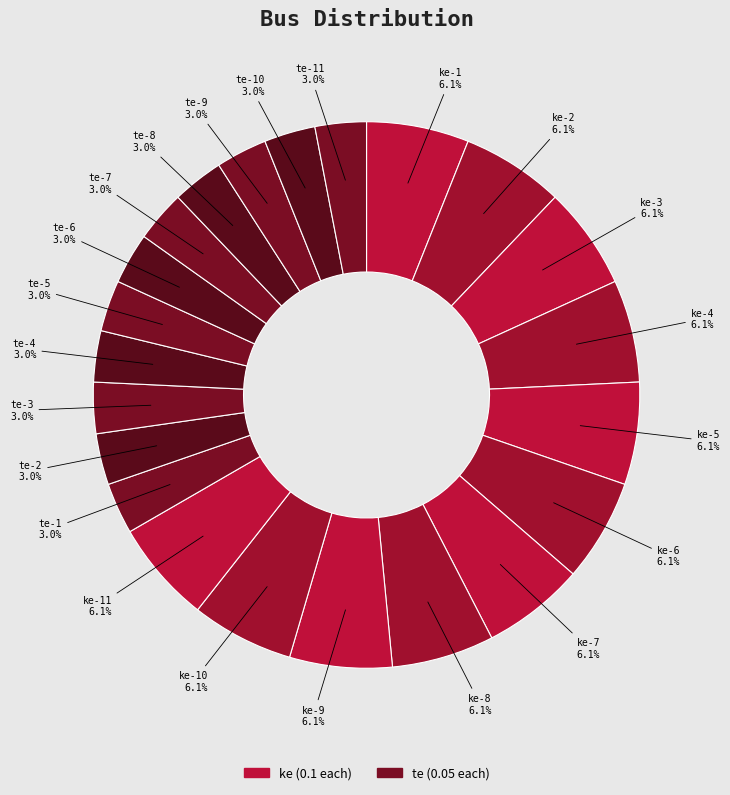

Which slice is the smallest?

te-1